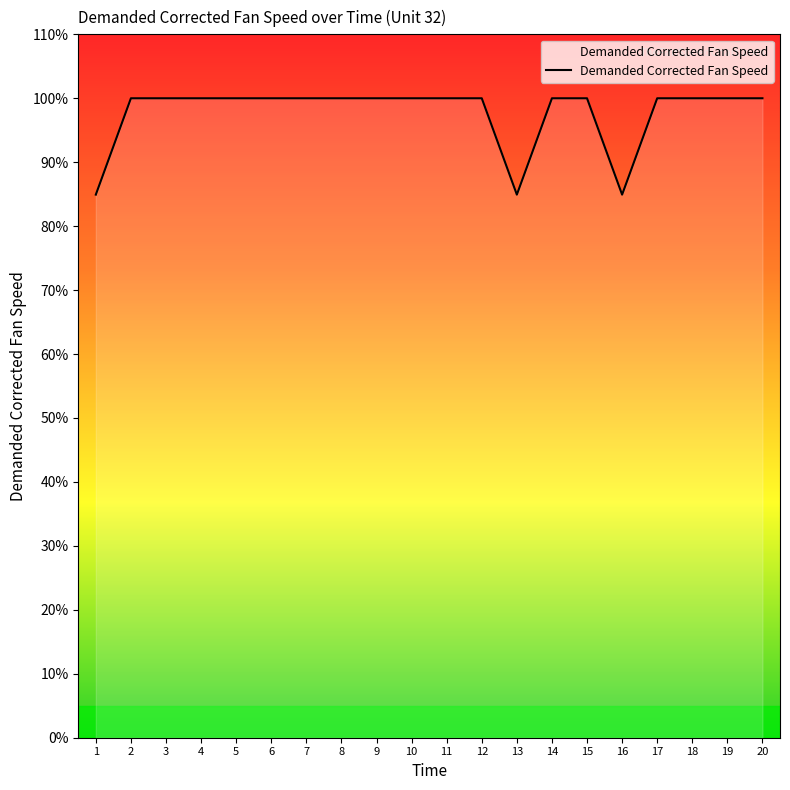

What is the maximum value shown in the chart?

100.0